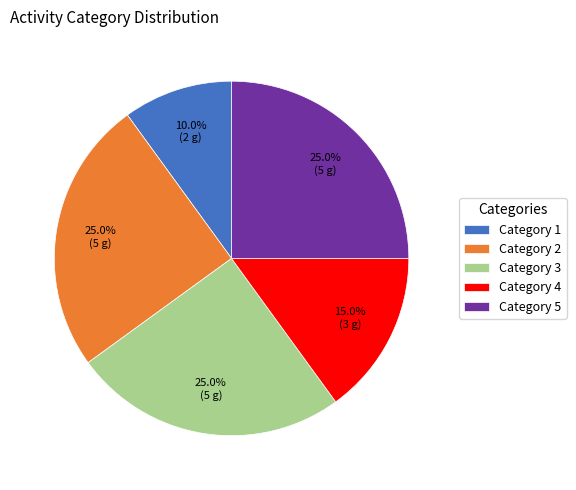

What portion of the pie excludes Category 3?

75.0%